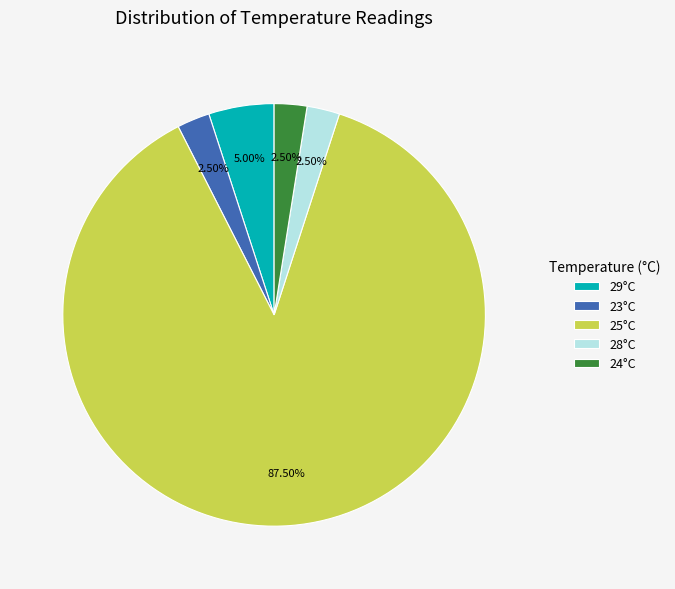

Which category accounts for the majority?

25°C